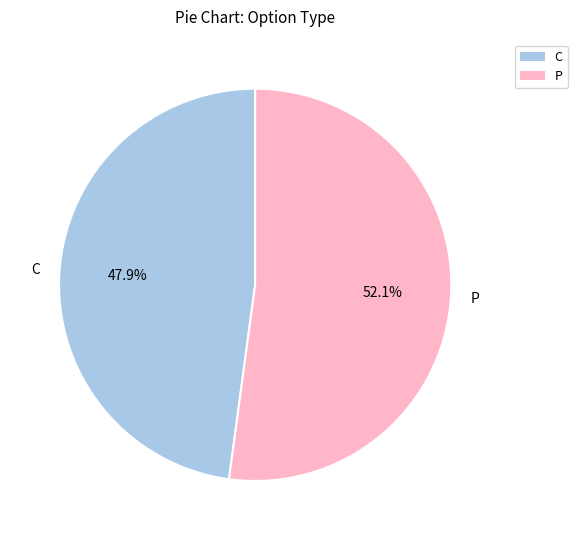

Does C account for over 50% of the chart?

No